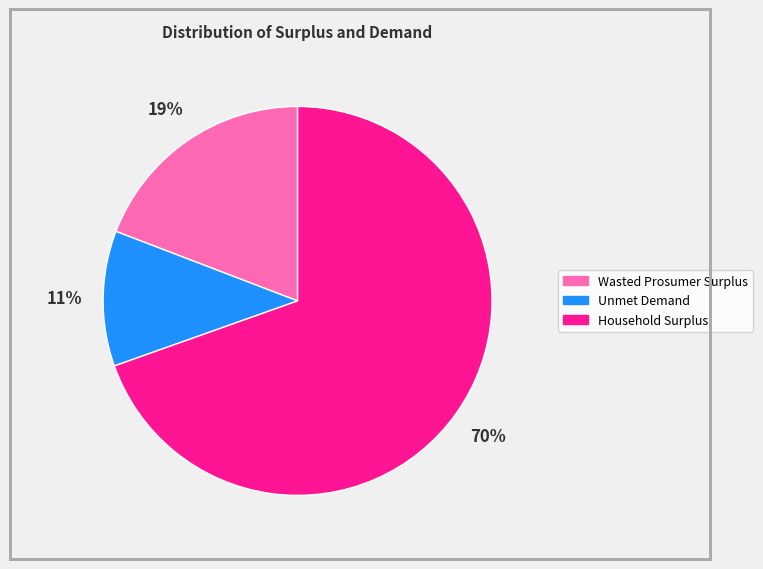

Is there a majority slice in this chart?

Yes